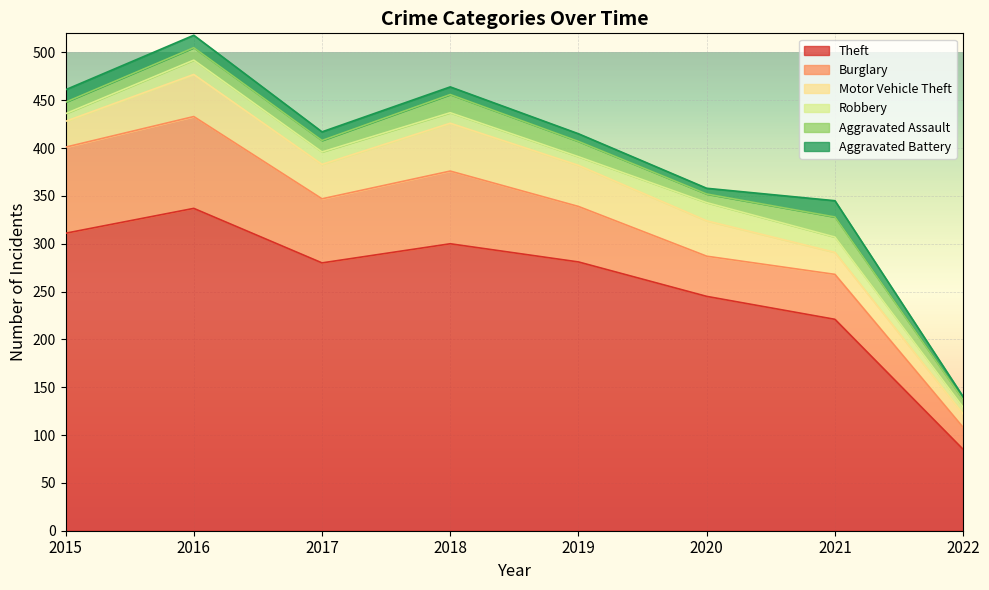

What is the sum of all Motor Vehicle Theft values?

274